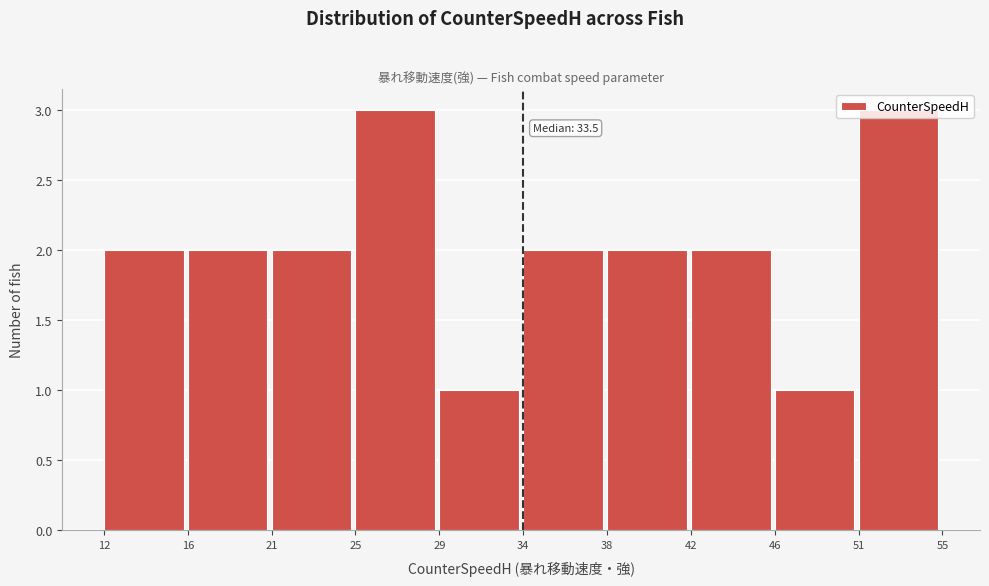

What is the sum of all values?

20